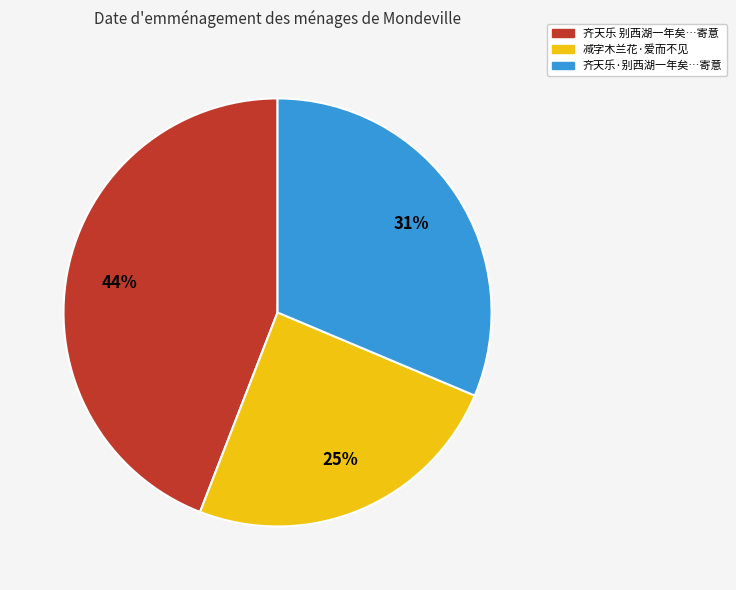

To the nearest percent, what is the average slice percentage?

33%